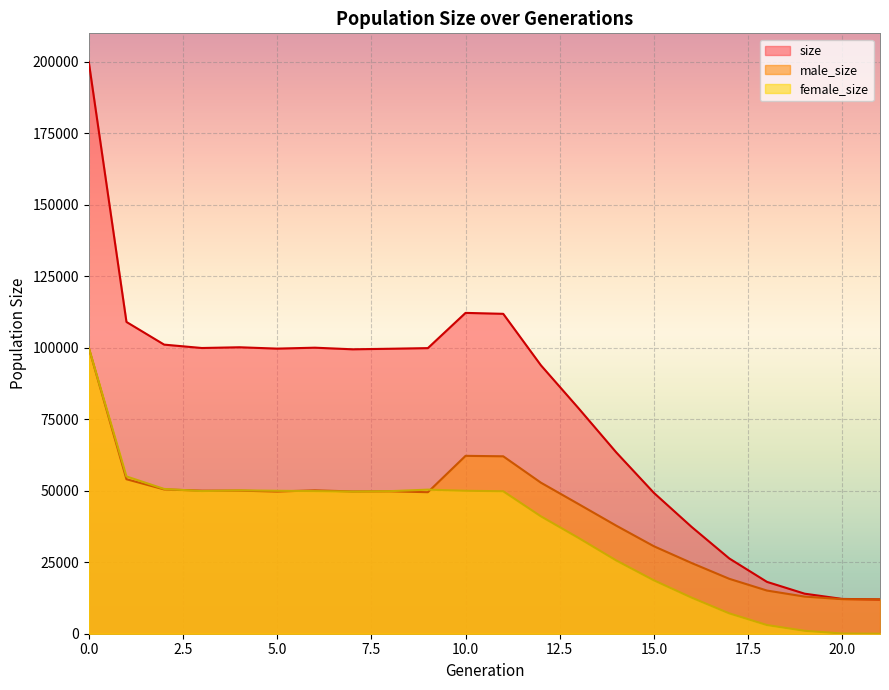

The male_size series shows 11328 at 7. True or false?

False